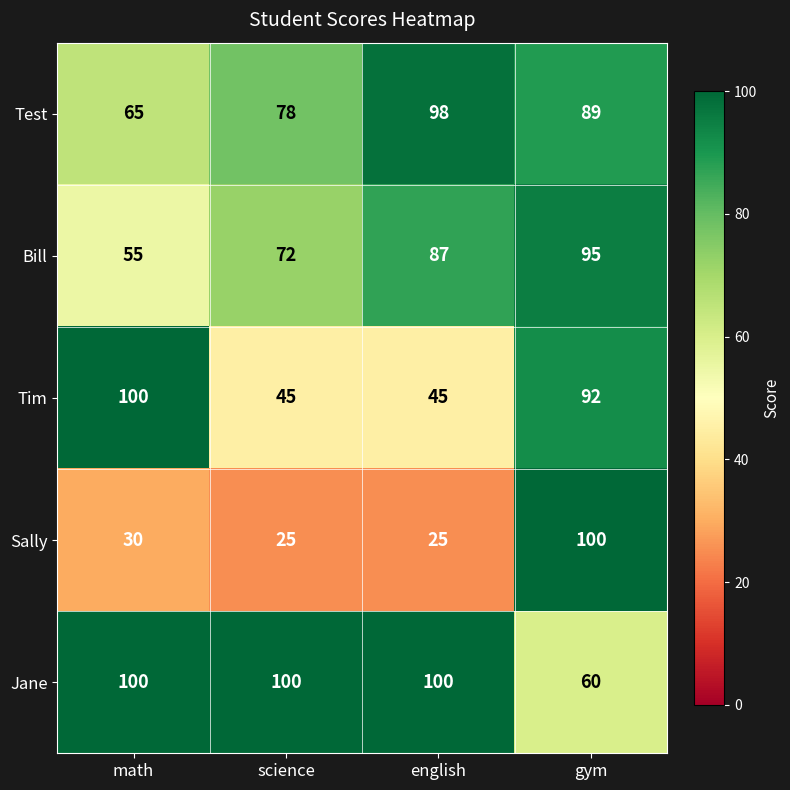

What is the smallest value displayed?

25